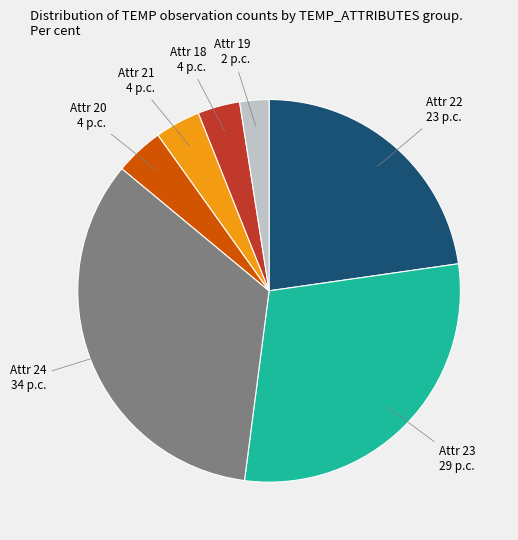

Is there any slice that represents more than half of the pie?

No